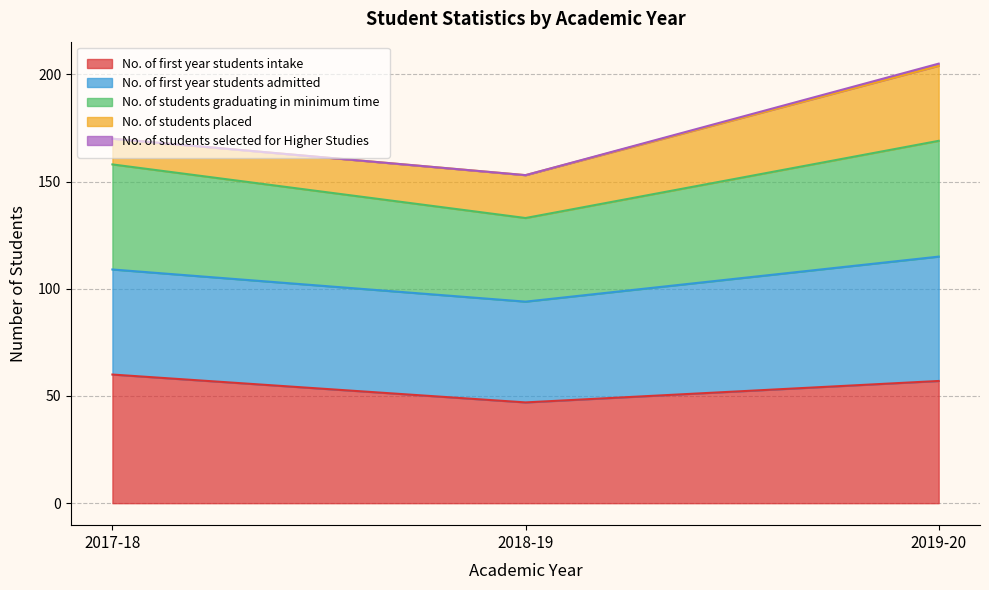

What is the total value across all series at 2018-19?

153